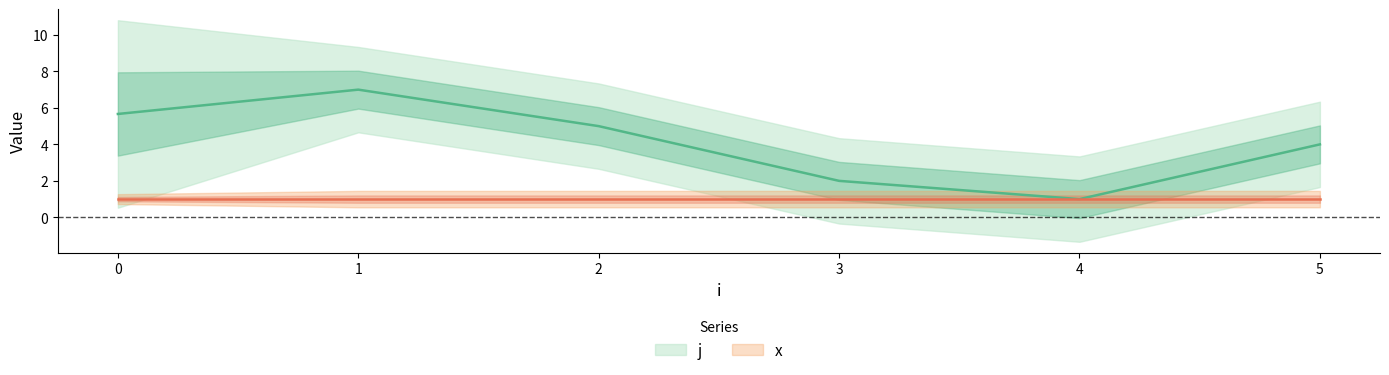

List the series in order of their peak value, lowest first.

x, j